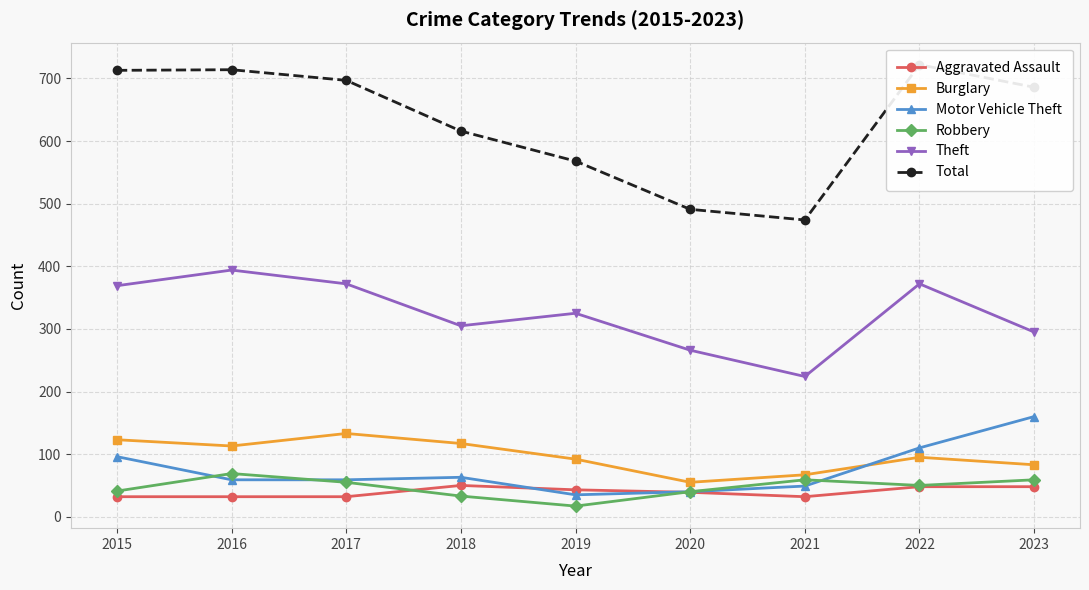

How many values in the Total series exceed 686?

4